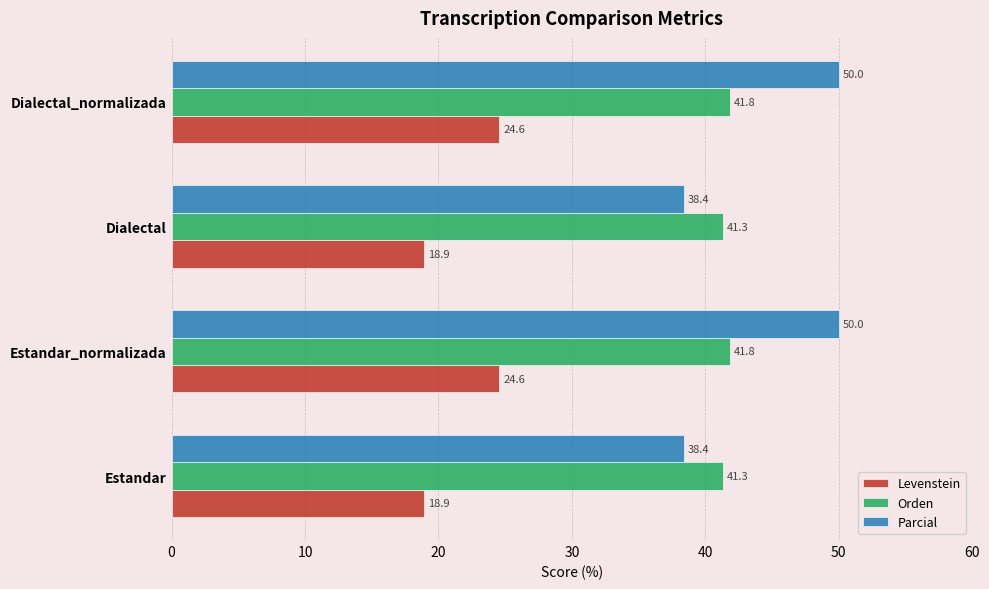

True or false: Levenstein has a value of 33.7 at Estandar.

False